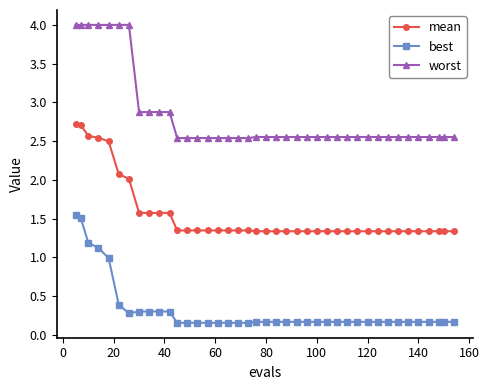

How many distinct data groups are displayed?

3